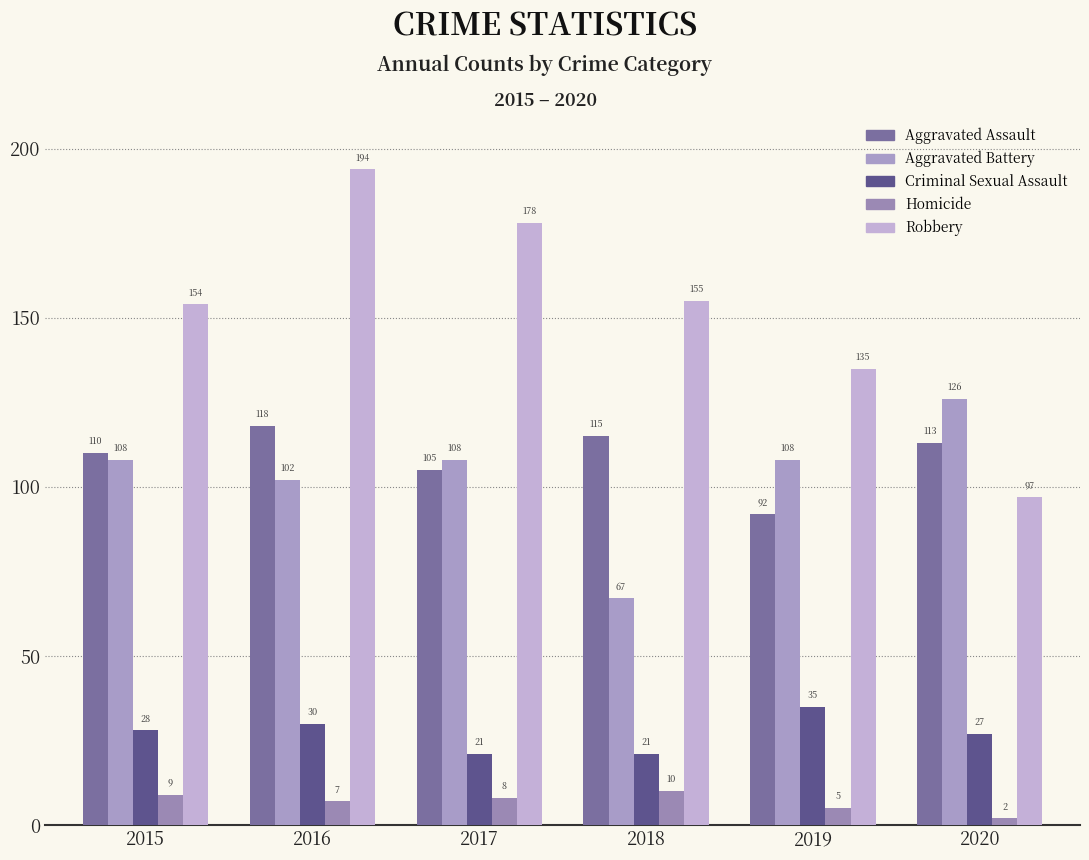

The Aggravated Battery series shows 102 at 2016. True or false?

True